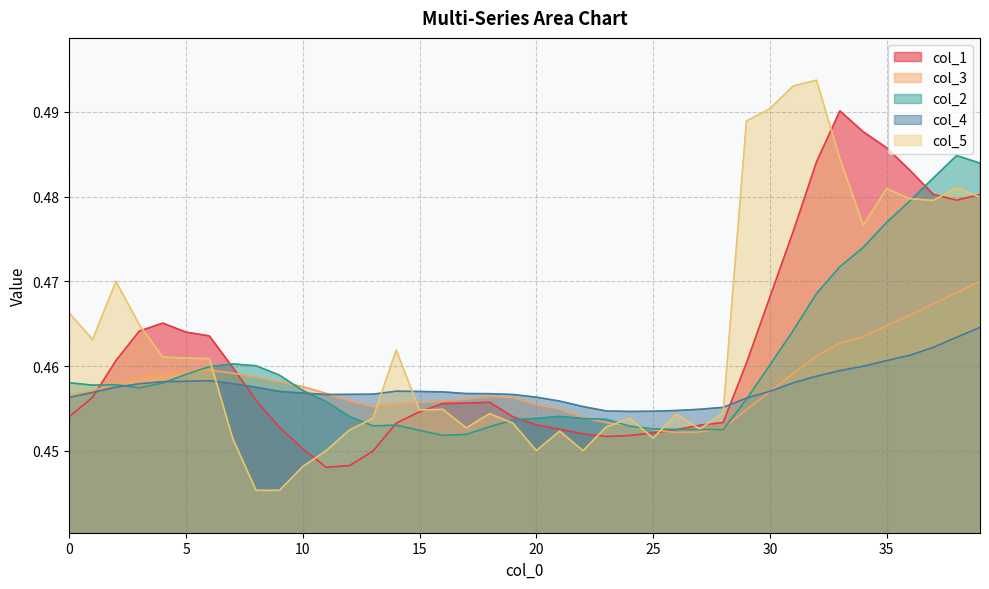

Which has a higher value, 25 or 39?

39